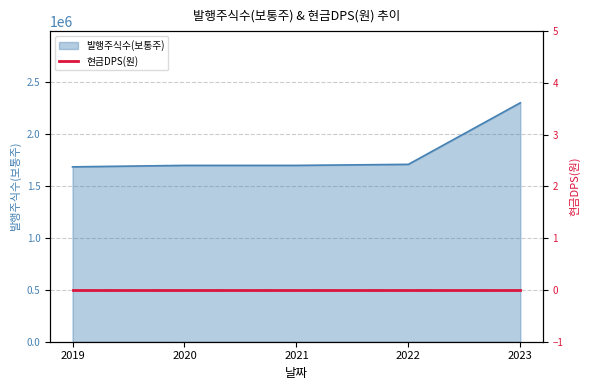

True or false: the data has more than 1 interior local peaks.

False